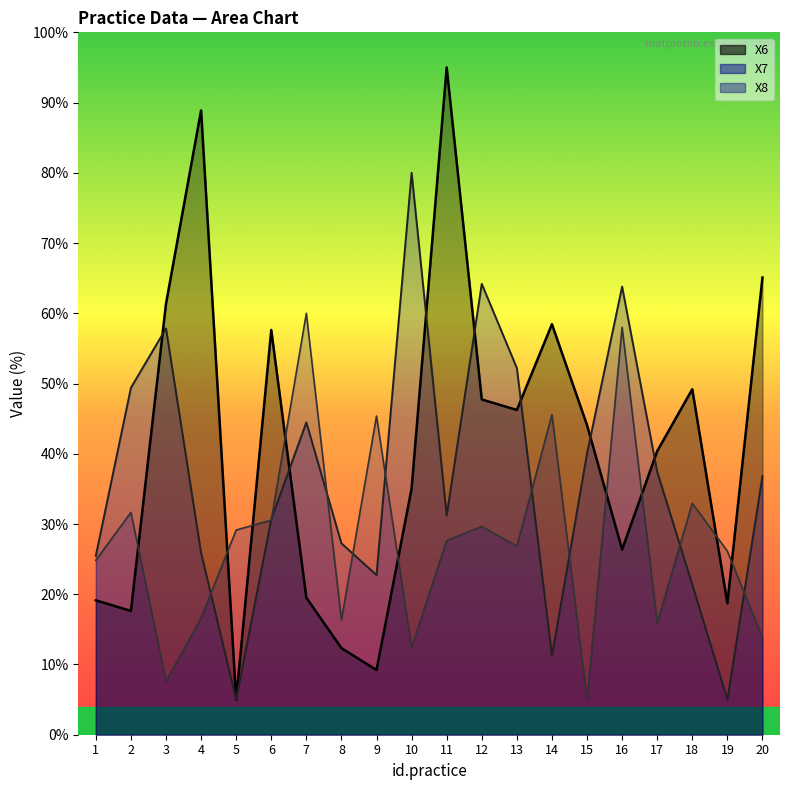

Rank the categories by X7 value from lowest to highest.

5, 19, 14, 18, 9, 1, 4, 8, 6, 11, 20, 17, 15, 7, 2, 13, 3, 16, 12, 10